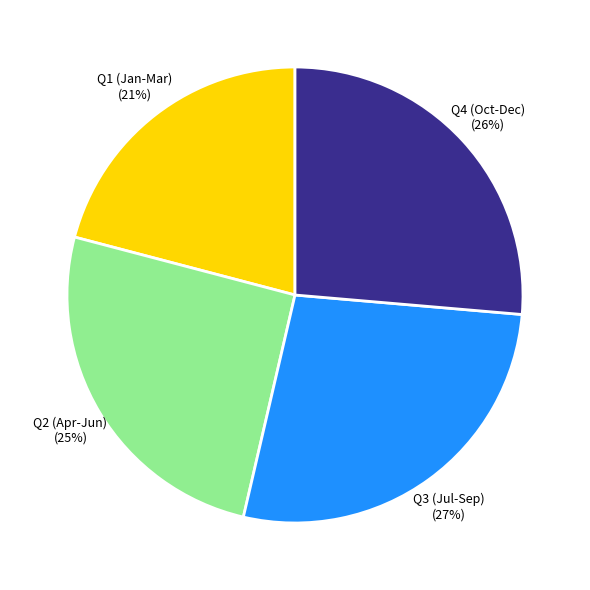

Is there any slice that represents more than half of the pie?

No